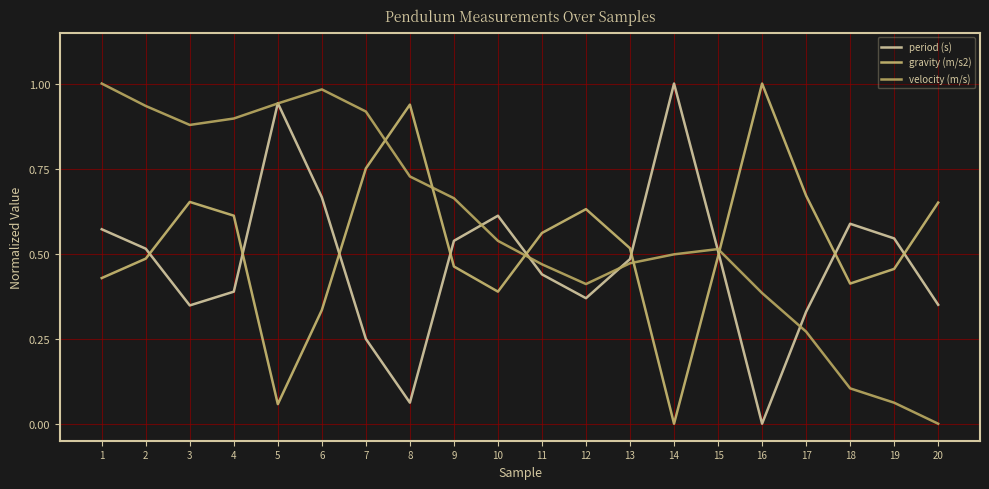

True or false: period (s) has a value of 0.5 at 15.

True